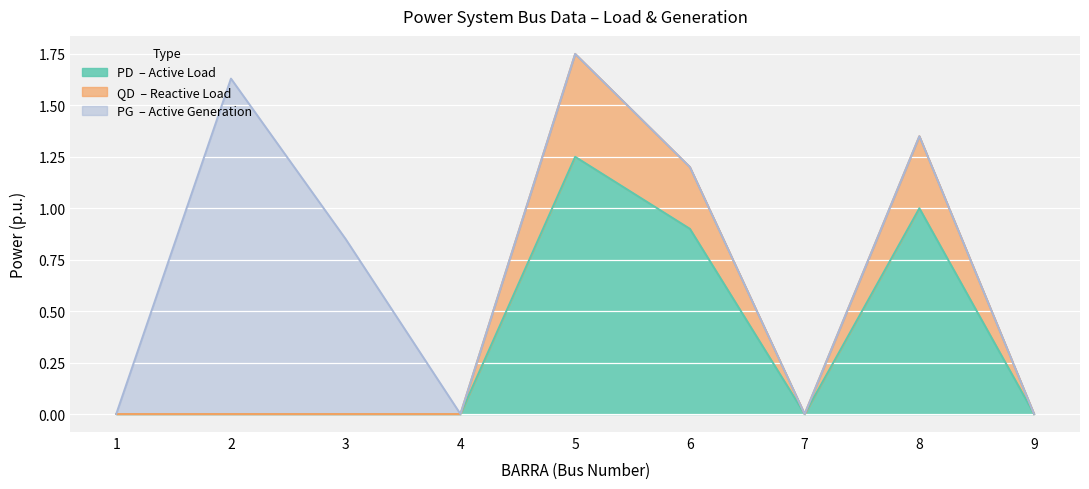

True or false: QD and PD cross at least once.

False